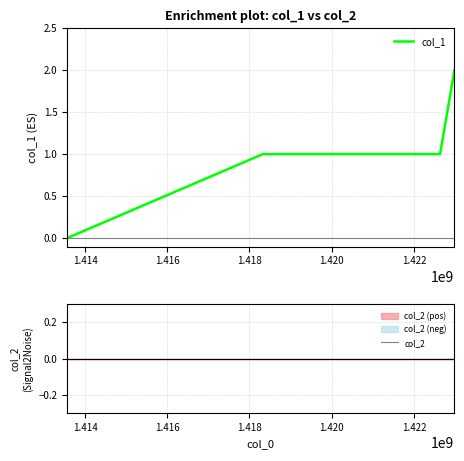

What is the maximum value shown in the chart?

2